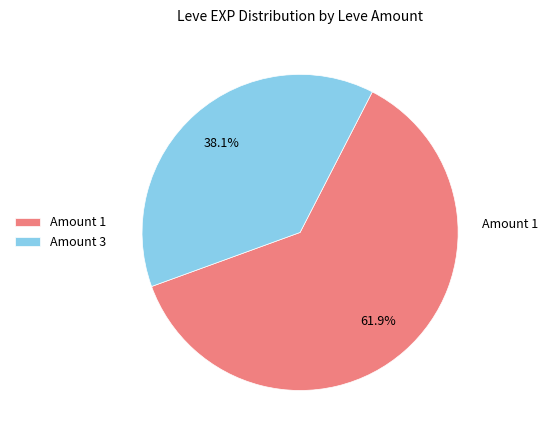

Is there any slice that represents more than half of the pie?

Yes